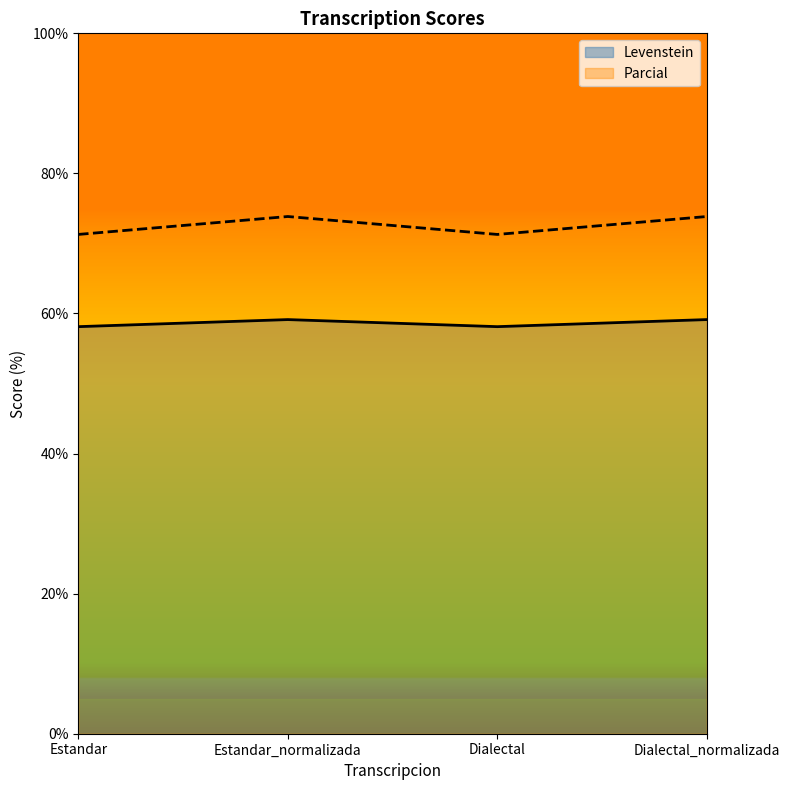

What is the label of the 2nd point from the right?

Dialectal